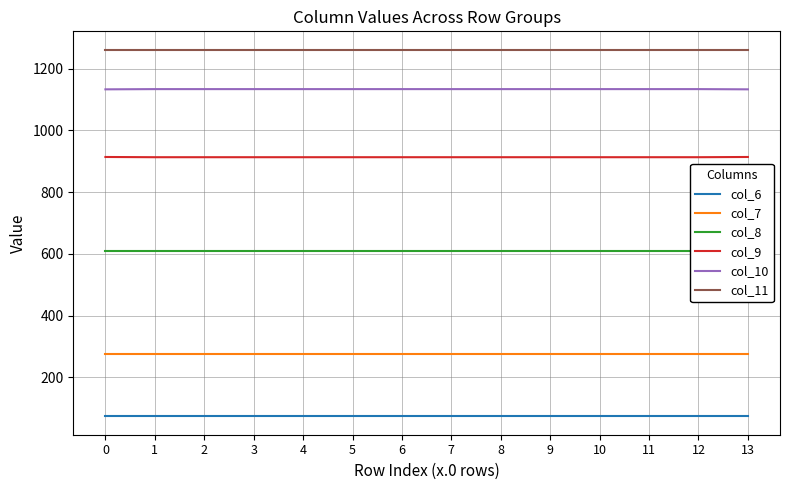

True or false: col_6 has a value of 37.2 at 7.

False